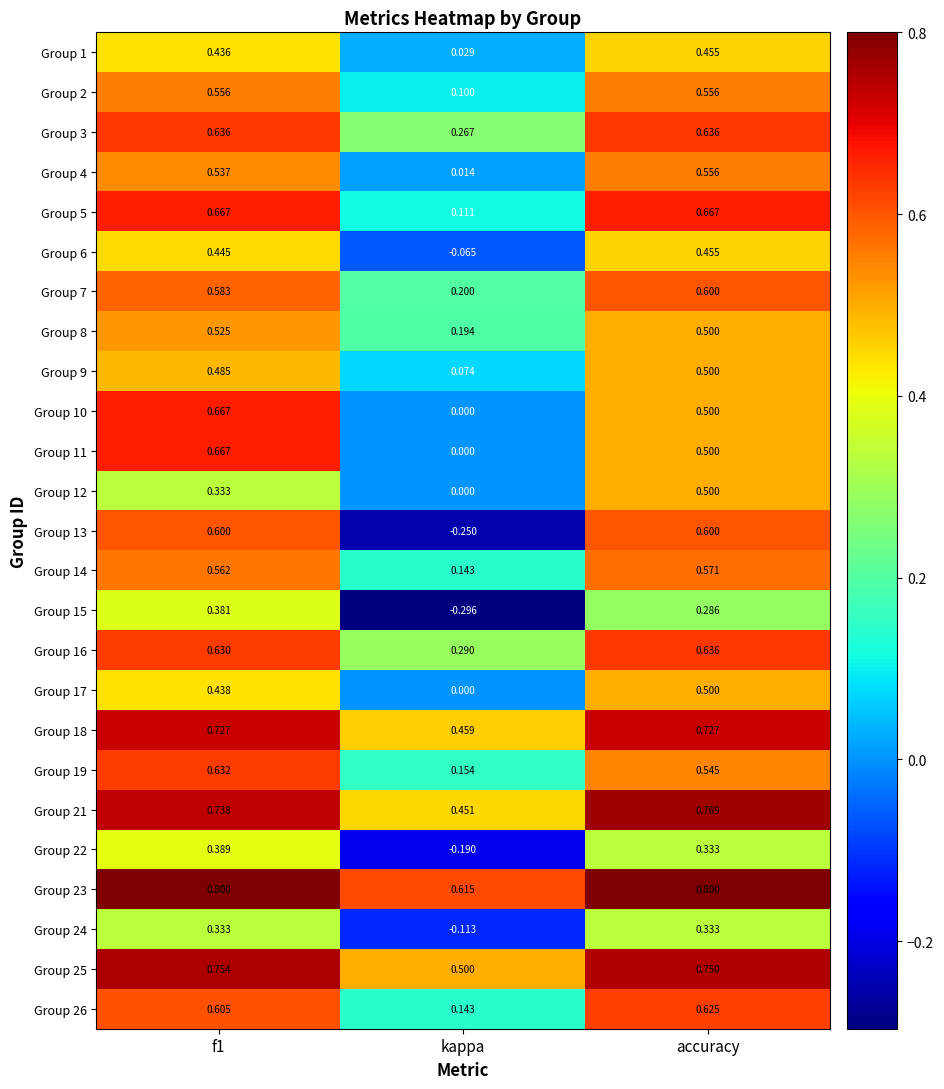

Where is Group 15 nearest to the value 0?

accuracy